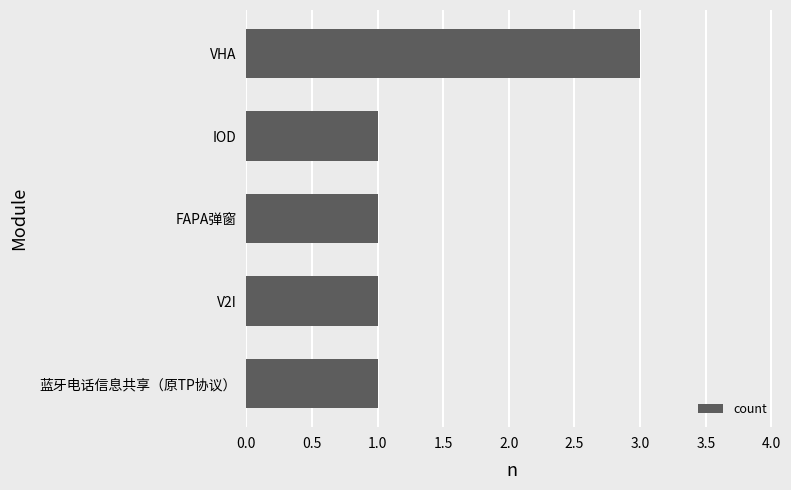

What is the sum of the values at FAPA弹窗 and VHA?

4